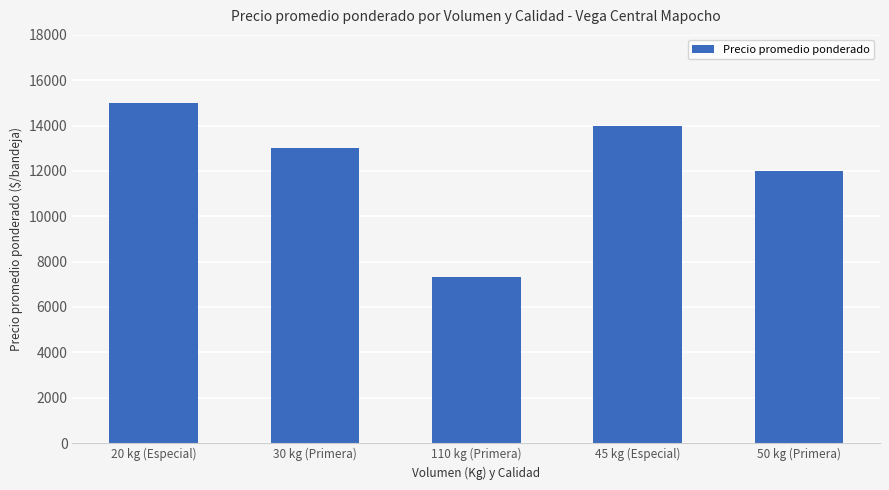

What is the label of the 3rd bar from the left?

110 kg (Primera)